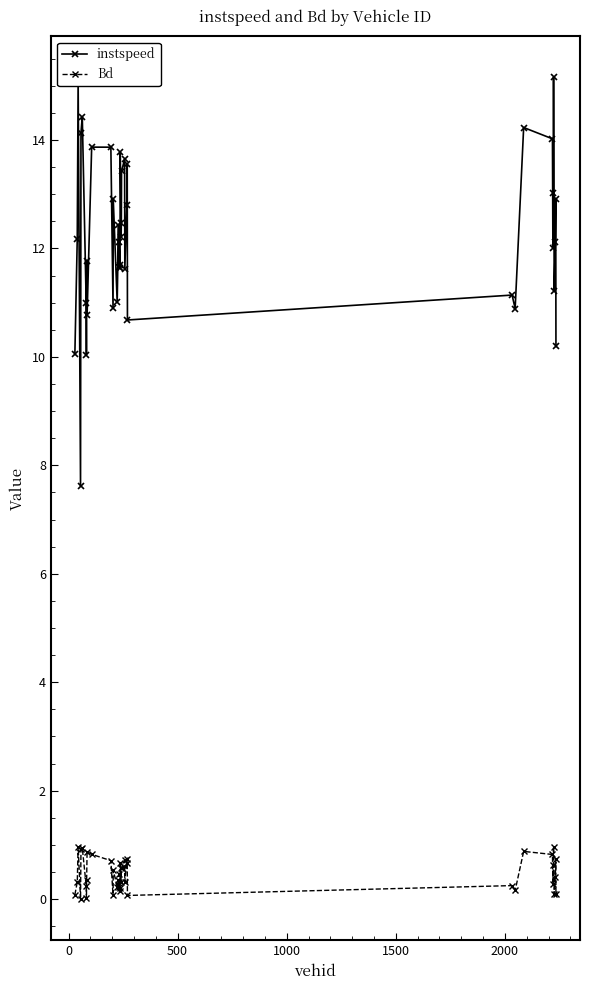

What is the minimum value for instspeed?

7.6